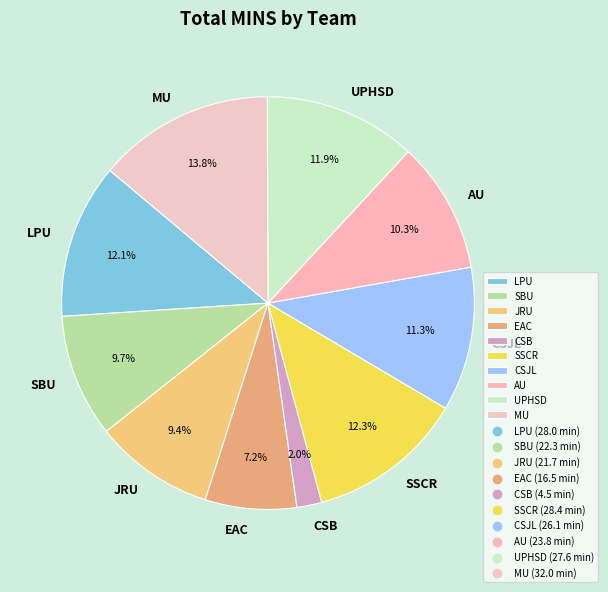

Do EAC and UPHSD together represent more than half of the pie?

No